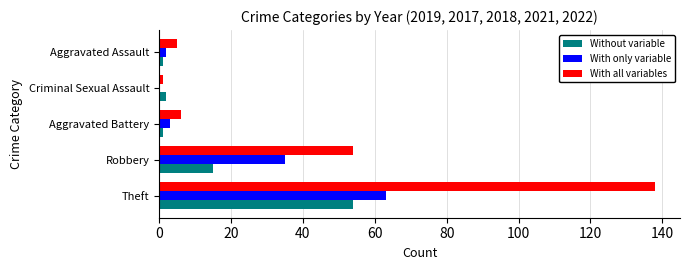

Which series changed the most between Robbery and Aggravated Battery?

With all variables